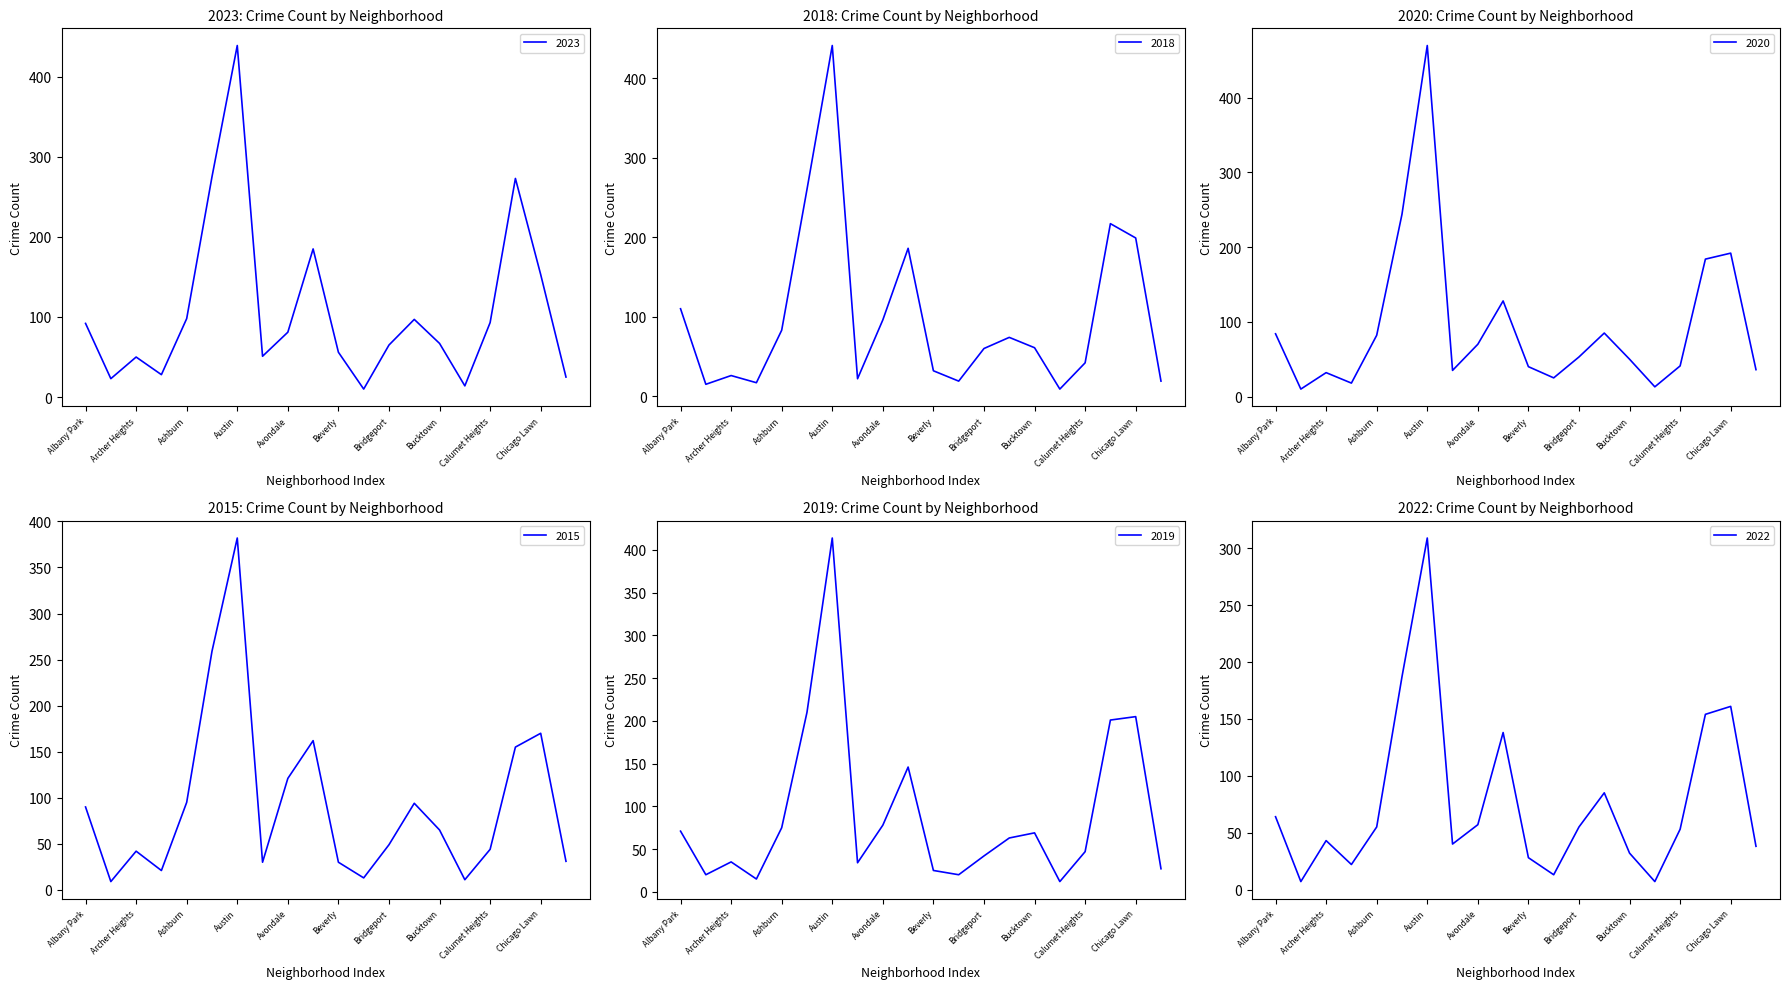

At which category does the chart reach its peak across all series?

Austin